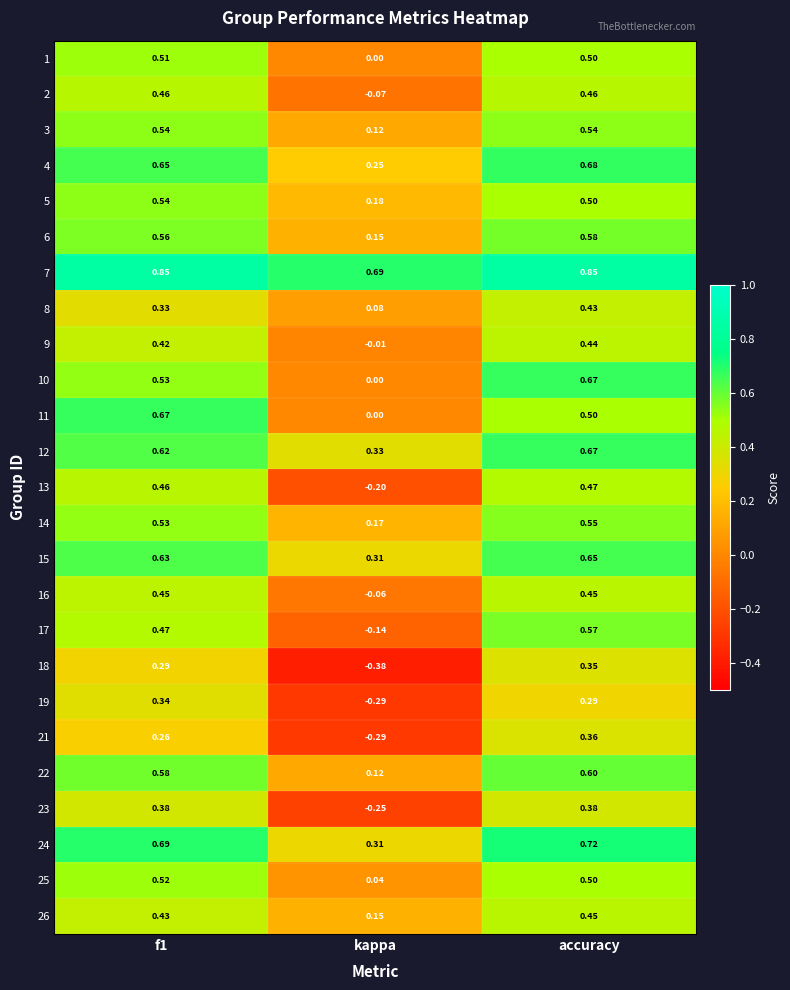

Which series has the widest spread of values?

18